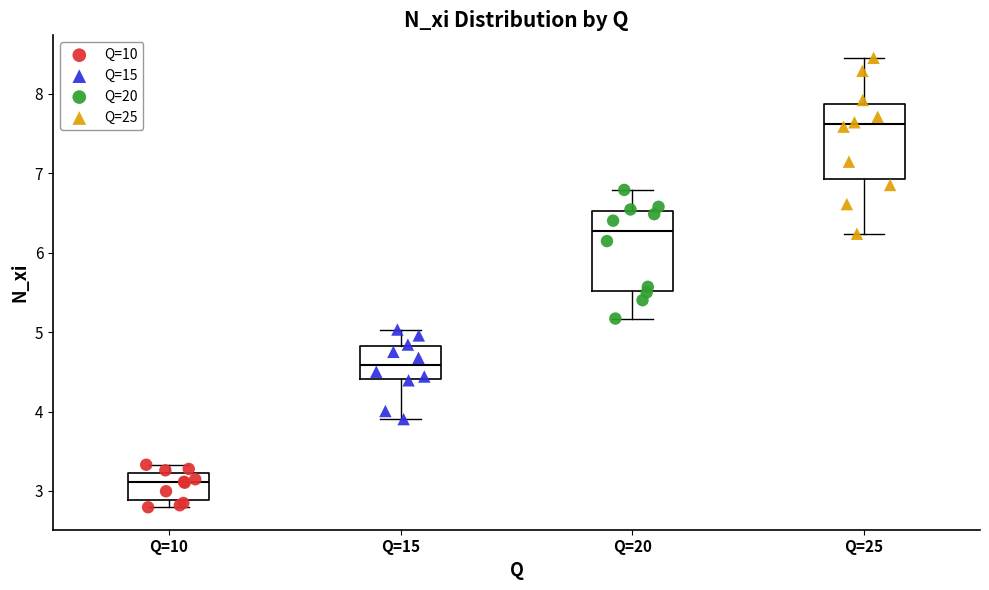

Reading left to right, read every box against the y-axis: the position of its median line, the range the box covers, and the ends of its whiskers. The values are not printed on the chart, so give them approximately, as read against the axis.

Q=10: median 3.1, box 2.9 to 3.2, whiskers 2.8 to 3.3
Q=15: median 4.6, box 4.4 to 4.8, whiskers 3.9 to 5.0
Q=20: median 6.3, box 5.5 to 6.5, whiskers 5.2 to 6.8
Q=25: median 7.6, box 6.9 to 7.9, whiskers 6.2 to 8.5